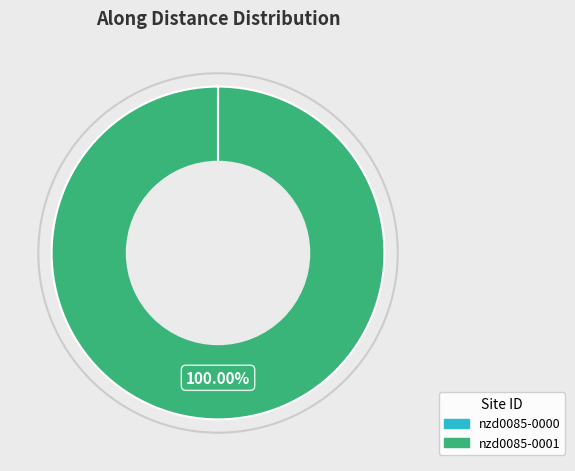

Which category has the biggest portion of the pie?

nzd0085-0001